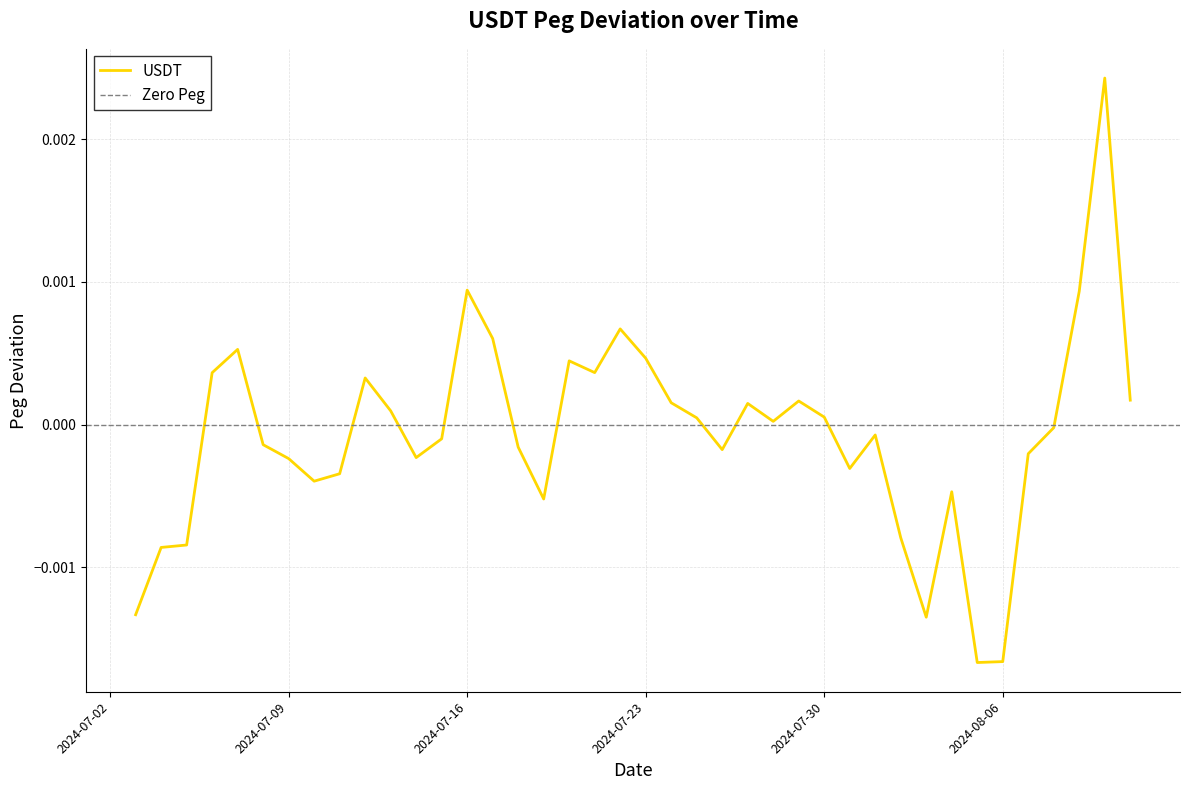

How many values are above zero?

19